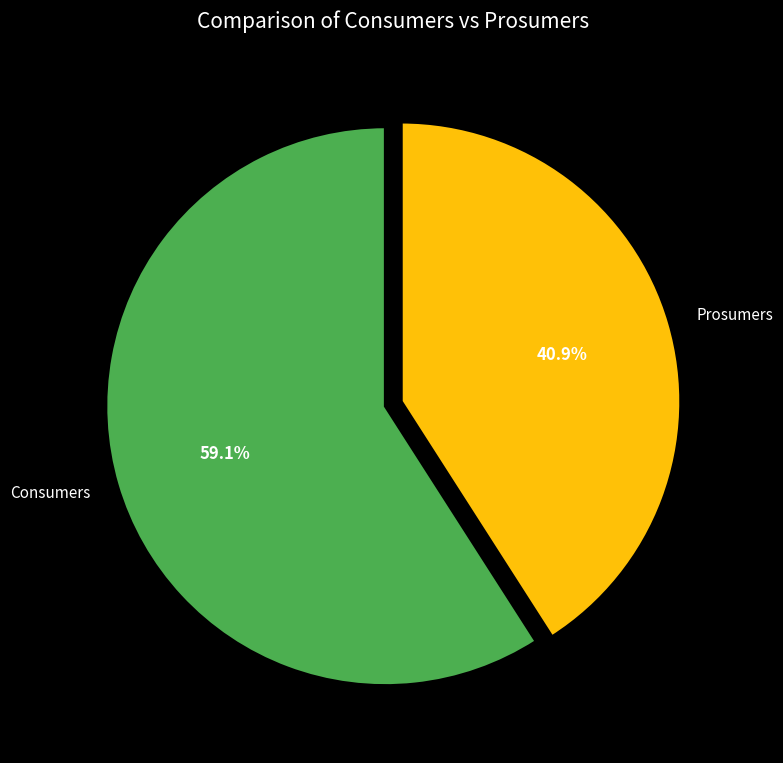

Rank the categories by value from lowest to highest.

Prosumers, Consumers